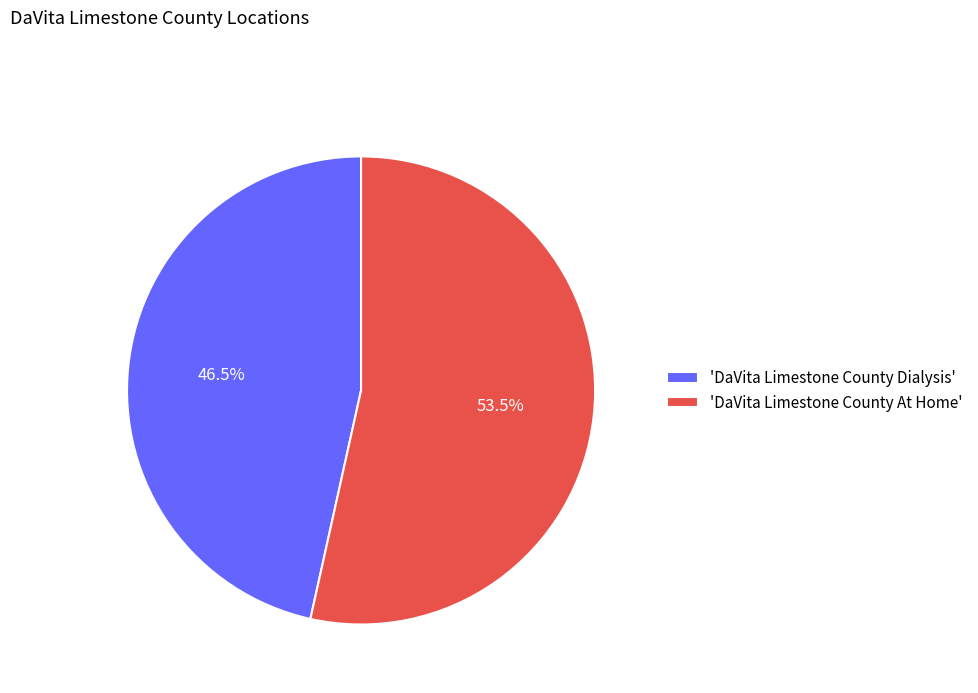

Which slice is the smallest?

'DaVita Limestone County Dialysis'